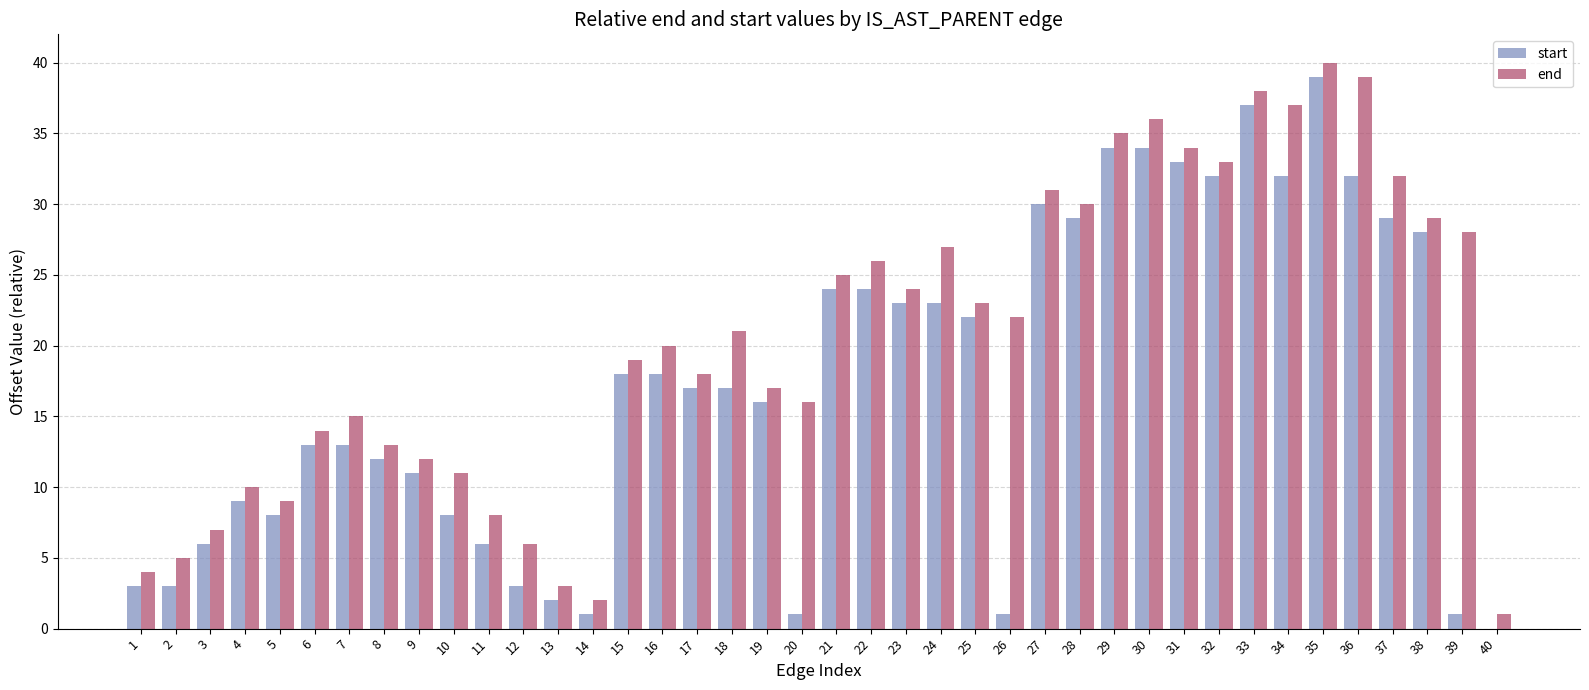

The start series shows 6 at 3. True or false?

True